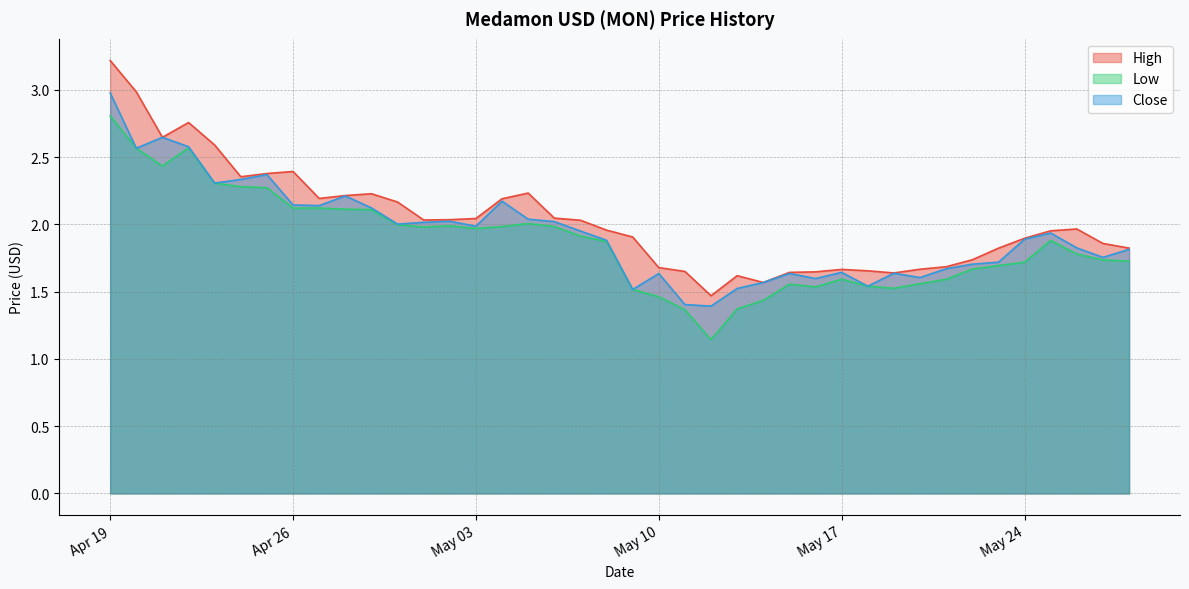

The value of High at 2022-04-22 is 2.8. True or false?

True